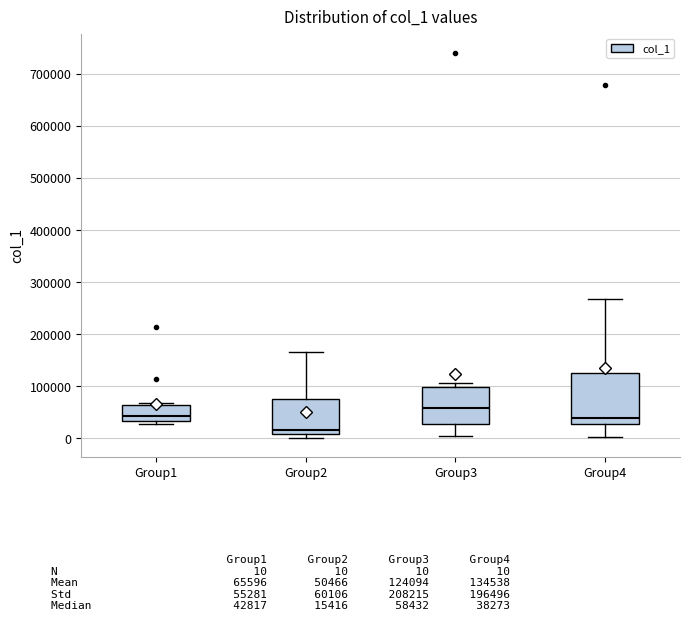

Which box has the highest median line?

Group3